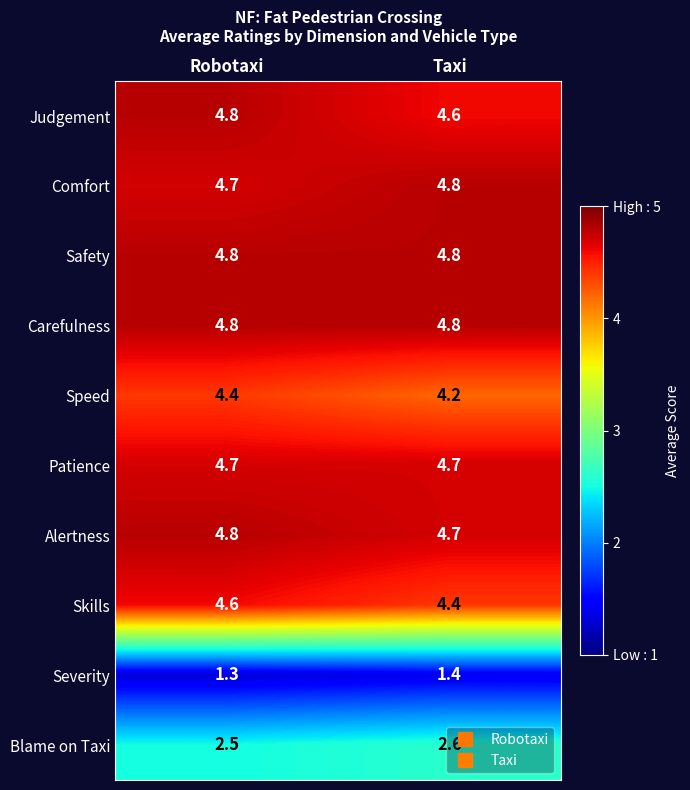

What is the difference between the highest and lowest values at Taxi?

3.4